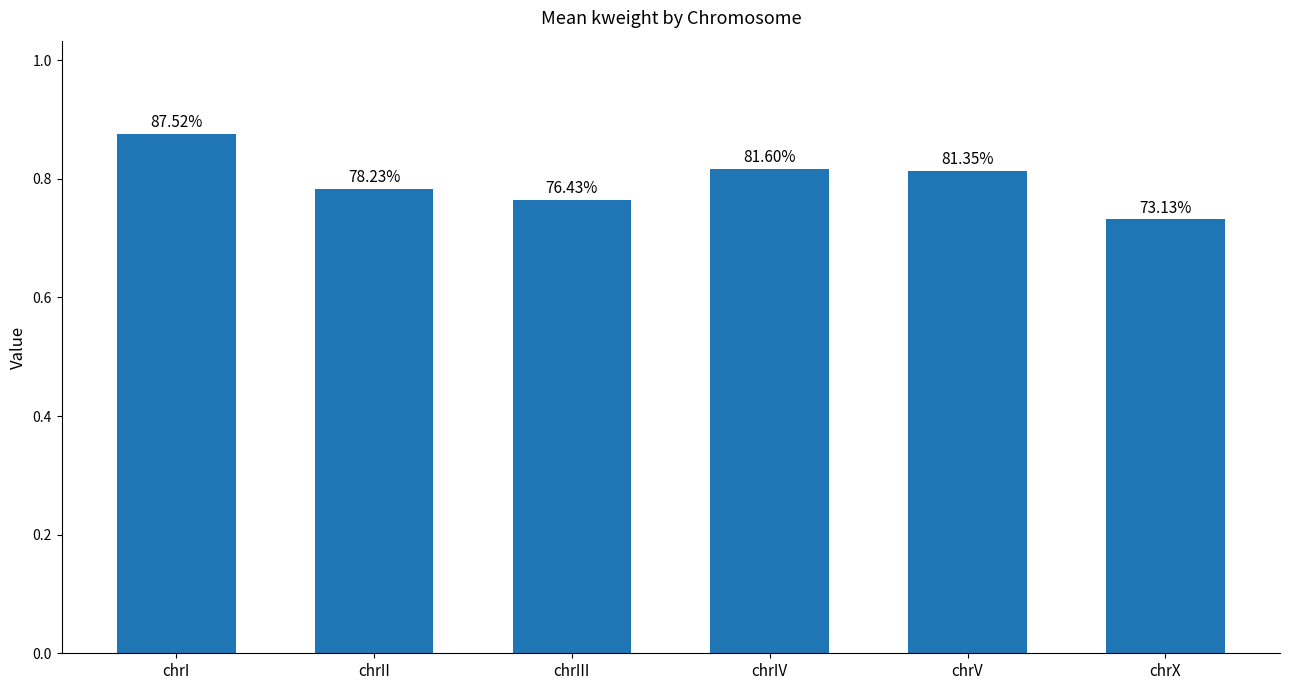

How many bars are there in total?

6